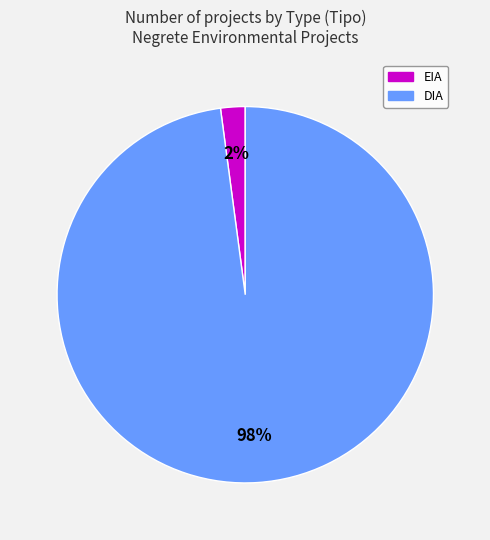

To the nearest percent, what portion does DIA represent?

98%